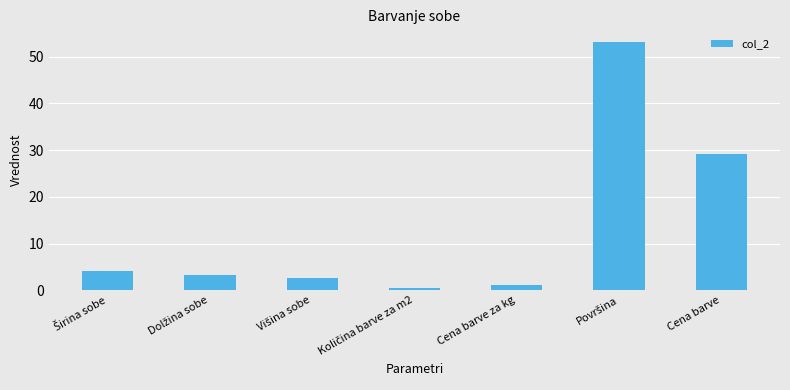

The value at Cena barve is 29.2. True or false?

True